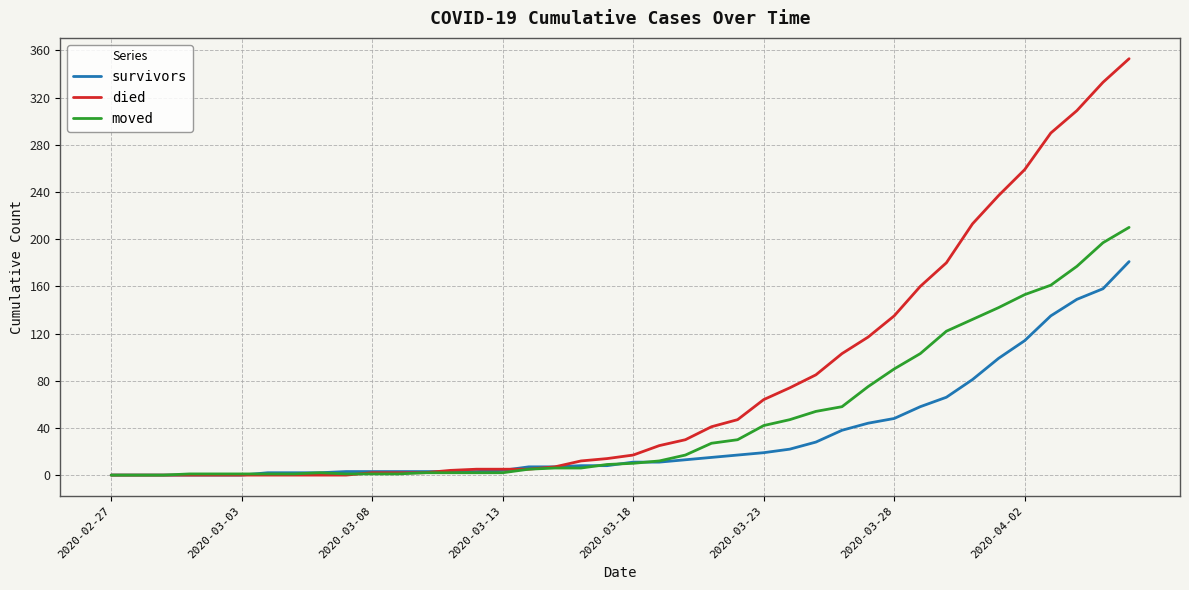

Rank the series by their average value, from lowest to highest.

survivors, moved, died